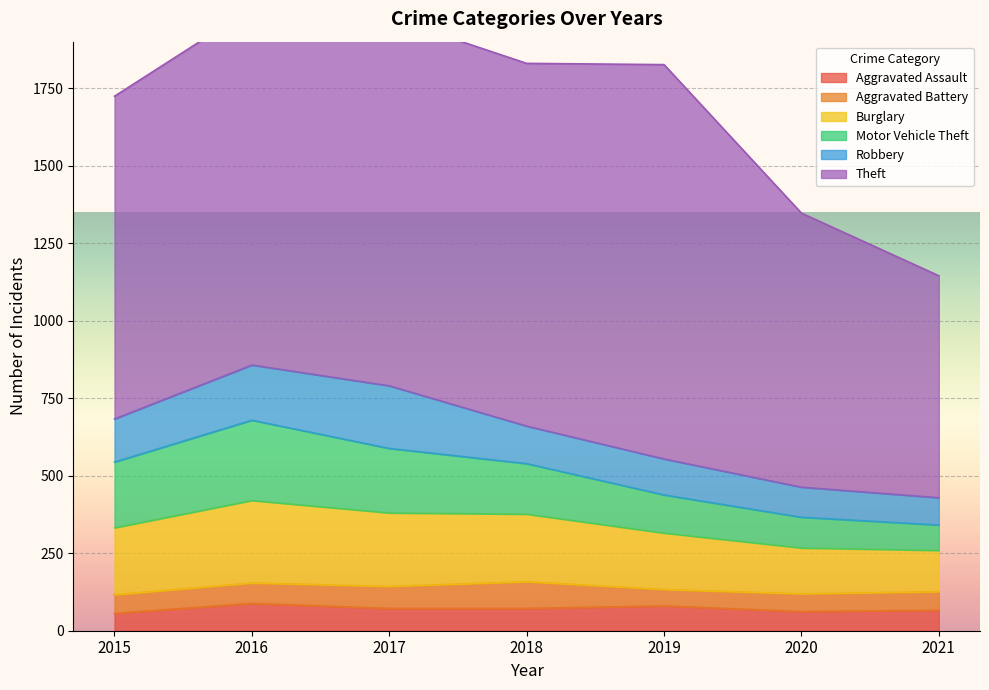

How many distinct data groups are displayed?

6